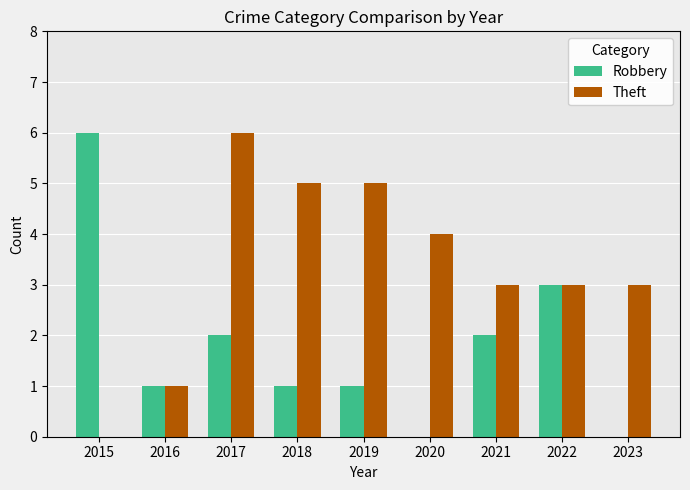

What is the sum of the Theft values at 2016 and 2017?

7